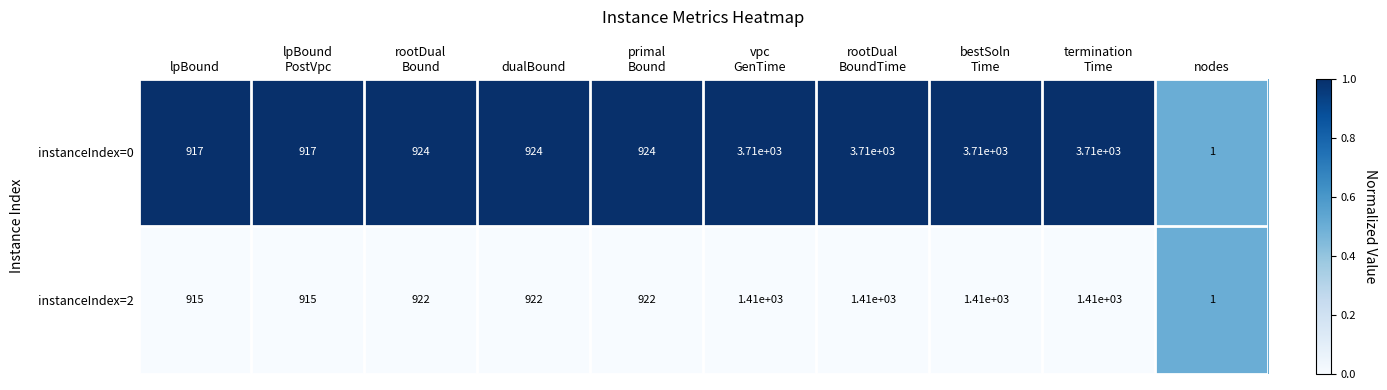

Rank the series at termination
Time from lowest to highest value.

instanceIndex=2, instanceIndex=0